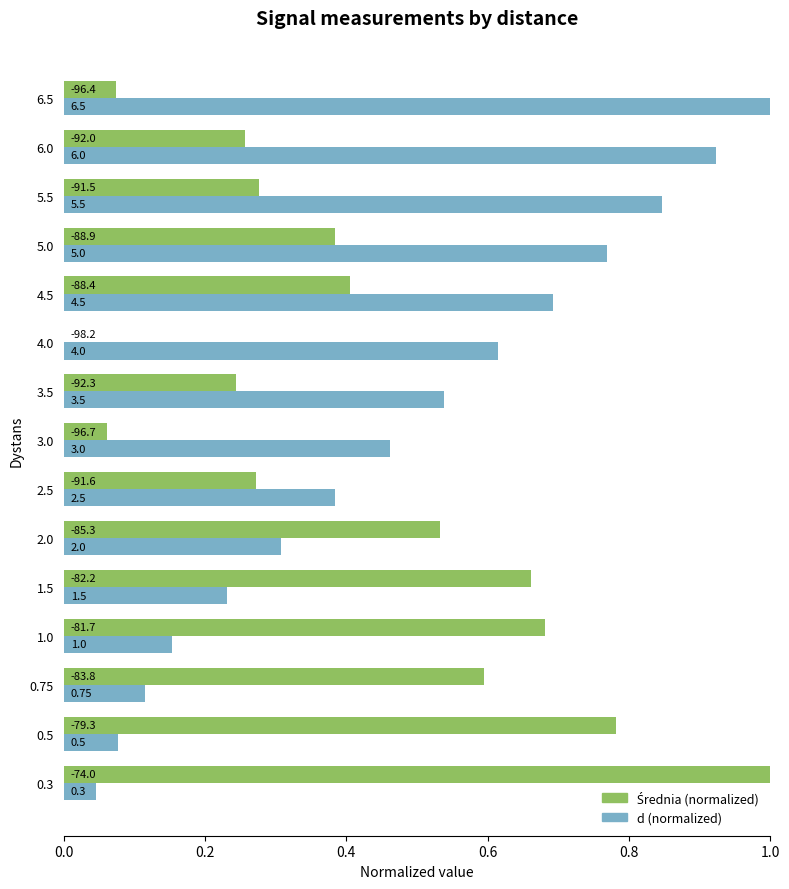

The value of d at 4.0 is 0.4. True or false?

False